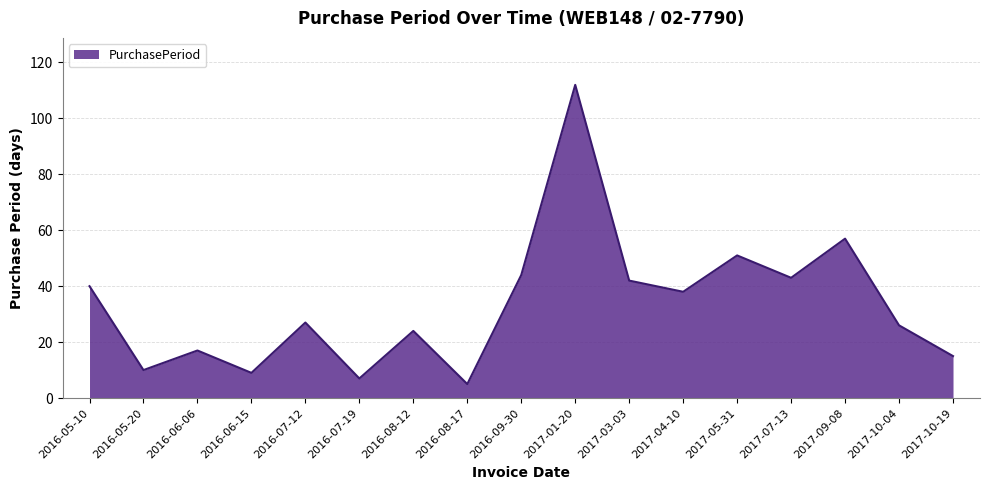

How many lines are shown in the chart?

1